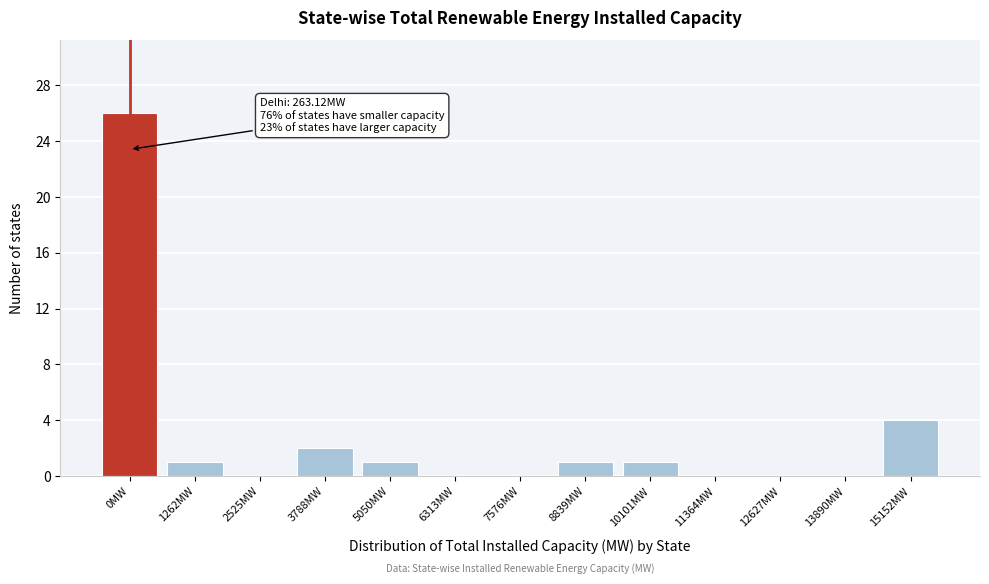

Reading left to right, list all the values displayed in this chart.

0MW=26	1262MW=1	2525MW=0	3788MW=2	5050MW=1	6313MW=0	7576MW=0	8839MW=1	10101MW=1	11364MW=0	12627MW=0	13890MW=0	15152MW=4